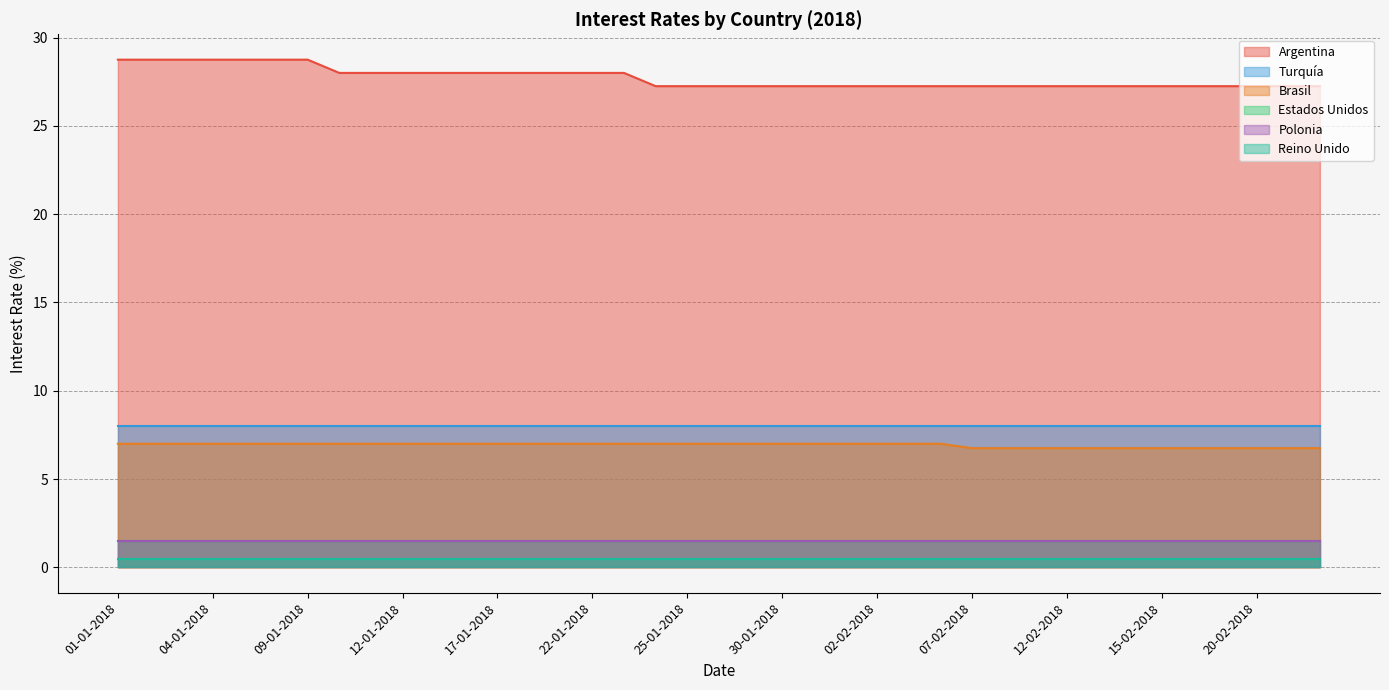

Reading left to right, list all the values displayed in this chart.

Argentina: 01-01-2018=28.8	02-01-2018=28.8	03-01-2018=28.8	04-01-2018=28.8	05-01-2018=28.8	08-01-2018=28.8	09-01-2018=28.8	10-01-2018=28.0	11-01-2018=28.0	12-01-2018=28.0	15-01-2018=28.0	16-01-2018=28.0	17-01-2018=28.0	18-01-2018=28.0	19-01-2018=28.0	22-01-2018=28.0	23-01-2018=28.0	24-01-2018=27.2	25-01-2018=27.2	26-01-2018=27.2	29-01-2018=27.2	30-01-2018=27.2	31-01-2018=27.2	01-02-2018=27.2	02-02-2018=27.2	05-02-2018=27.2	06-02-2018=27.2	07-02-2018=27.2	08-02-2018=27.2	09-02-2018=27.2	12-02-2018=27.2	13-02-2018=27.2	14-02-2018=27.2	15-02-2018=27.2	16-02-2018=27.2	19-02-2018=27.2	20-02-2018=27.2	21-02-2018=27.2	22-02-2018=27.2
Estados Unidos: 01-01-2018=1.5	02-01-2018=1.5	03-01-2018=1.5	04-01-2018=1.5	05-01-2018=1.5	08-01-2018=1.5	09-01-2018=1.5	10-01-2018=1.5	11-01-2018=1.5	12-01-2018=1.5	15-01-2018=1.5	16-01-2018=1.5	17-01-2018=1.5	18-01-2018=1.5	19-01-2018=1.5	22-01-2018=1.5	23-01-2018=1.5	24-01-2018=1.5	25-01-2018=1.5	26-01-2018=1.5	29-01-2018=1.5	30-01-2018=1.5	31-01-2018=1.5	01-02-2018=1.5	02-02-2018=1.5	05-02-2018=1.5	06-02-2018=1.5	07-02-2018=1.5	08-02-2018=1.5	09-02-2018=1.5	12-02-2018=1.5	13-02-2018=1.5	14-02-2018=1.5	15-02-2018=1.5	16-02-2018=1.5	19-02-2018=1.5	20-02-2018=1.5	21-02-2018=1.5	22-02-2018=1.5
Turquía: 01-01-2018=8.0	02-01-2018=8.0	03-01-2018=8.0	04-01-2018=8.0	05-01-2018=8.0	08-01-2018=8.0	09-01-2018=8.0	10-01-2018=8.0	11-01-2018=8.0	12-01-2018=8.0	15-01-2018=8.0	16-01-2018=8.0	17-01-2018=8.0	18-01-2018=8.0	19-01-2018=8.0	22-01-2018=8.0	23-01-2018=8.0	24-01-2018=8.0	25-01-2018=8.0	26-01-2018=8.0	29-01-2018=8.0	30-01-2018=8.0	31-01-2018=8.0	01-02-2018=8.0	02-02-2018=8.0	05-02-2018=8.0	06-02-2018=8.0	07-02-2018=8.0	08-02-2018=8.0	09-02-2018=8.0	12-02-2018=8.0	13-02-2018=8.0	14-02-2018=8.0	15-02-2018=8.0	16-02-2018=8.0	19-02-2018=8.0	20-02-2018=8.0	21-02-2018=8.0	22-02-2018=8.0
Brasil: 01-01-2018=7.0	02-01-2018=7.0	03-01-2018=7.0	04-01-2018=7.0	05-01-2018=7.0	08-01-2018=7.0	09-01-2018=7.0	10-01-2018=7.0	11-01-2018=7.0	12-01-2018=7.0	15-01-2018=7.0	16-01-2018=7.0	17-01-2018=7.0	18-01-2018=7.0	19-01-2018=7.0	22-01-2018=7.0	23-01-2018=7.0	24-01-2018=7.0	25-01-2018=7.0	26-01-2018=7.0	29-01-2018=7.0	30-01-2018=7.0	31-01-2018=7.0	01-02-2018=7.0	02-02-2018=7.0	05-02-2018=7.0	06-02-2018=7.0	07-02-2018=6.8	08-02-2018=6.8	09-02-2018=6.8	12-02-2018=6.8	13-02-2018=6.8	14-02-2018=6.8	15-02-2018=6.8	16-02-2018=6.8	19-02-2018=6.8	20-02-2018=6.8	21-02-2018=6.8	22-02-2018=6.8
Reino Unido: 01-01-2018=0.5	02-01-2018=0.5	03-01-2018=0.5	04-01-2018=0.5	05-01-2018=0.5	08-01-2018=0.5	09-01-2018=0.5	10-01-2018=0.5	11-01-2018=0.5	12-01-2018=0.5	15-01-2018=0.5	16-01-2018=0.5	17-01-2018=0.5	18-01-2018=0.5	19-01-2018=0.5	22-01-2018=0.5	23-01-2018=0.5	24-01-2018=0.5	25-01-2018=0.5	26-01-2018=0.5	29-01-2018=0.5	30-01-2018=0.5	31-01-2018=0.5	01-02-2018=0.5	02-02-2018=0.5	05-02-2018=0.5	06-02-2018=0.5	07-02-2018=0.5	08-02-2018=0.5	09-02-2018=0.5	12-02-2018=0.5	13-02-2018=0.5	14-02-2018=0.5	15-02-2018=0.5	16-02-2018=0.5	19-02-2018=0.5	20-02-2018=0.5	21-02-2018=0.5	22-02-2018=0.5
Polonia: 01-01-2018=1.5	02-01-2018=1.5	03-01-2018=1.5	04-01-2018=1.5	05-01-2018=1.5	08-01-2018=1.5	09-01-2018=1.5	10-01-2018=1.5	11-01-2018=1.5	12-01-2018=1.5	15-01-2018=1.5	16-01-2018=1.5	17-01-2018=1.5	18-01-2018=1.5	19-01-2018=1.5	22-01-2018=1.5	23-01-2018=1.5	24-01-2018=1.5	25-01-2018=1.5	26-01-2018=1.5	29-01-2018=1.5	30-01-2018=1.5	31-01-2018=1.5	01-02-2018=1.5	02-02-2018=1.5	05-02-2018=1.5	06-02-2018=1.5	07-02-2018=1.5	08-02-2018=1.5	09-02-2018=1.5	12-02-2018=1.5	13-02-2018=1.5	14-02-2018=1.5	15-02-2018=1.5	16-02-2018=1.5	19-02-2018=1.5	20-02-2018=1.5	21-02-2018=1.5	22-02-2018=1.5